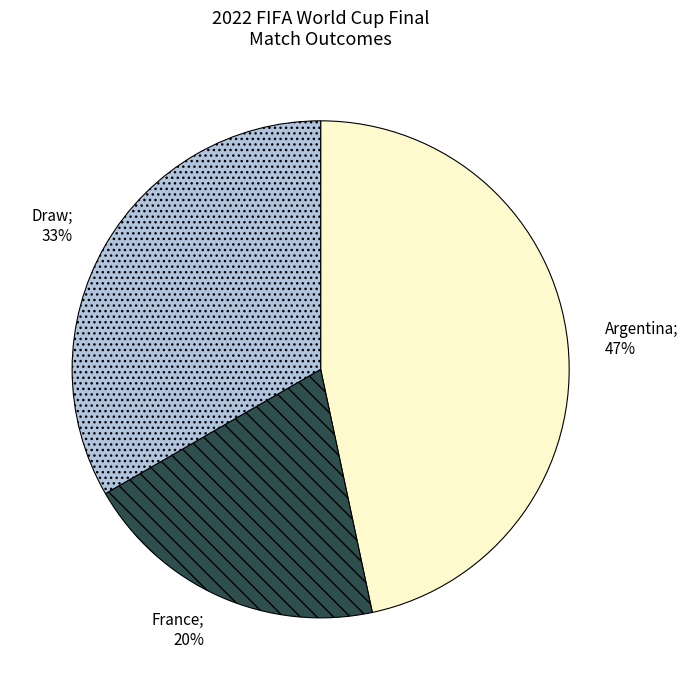

Is there a majority slice in this chart?

No